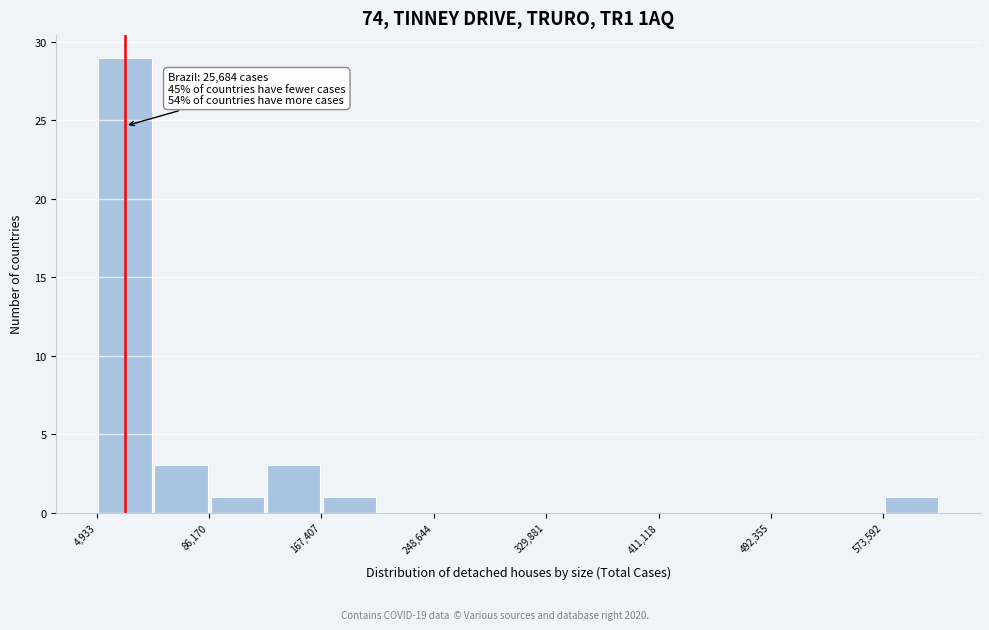

Over which range of the x-axis is the bar tallest?

0 to 50000